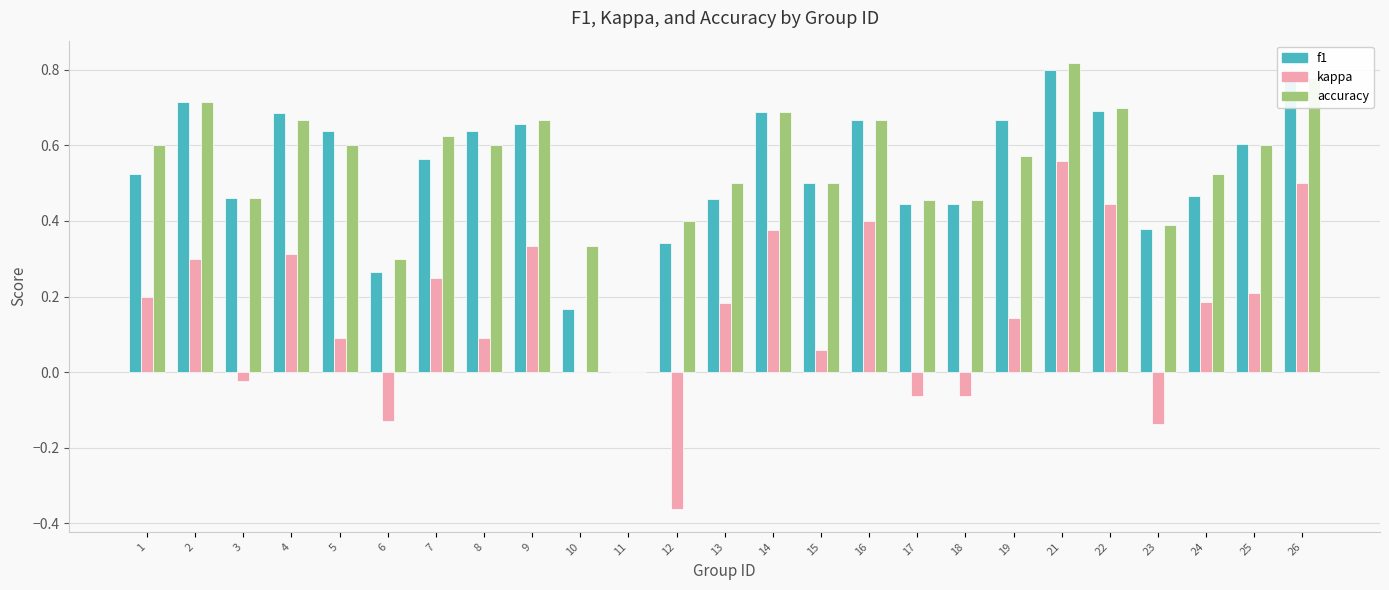

How many groups of bars are there?

25